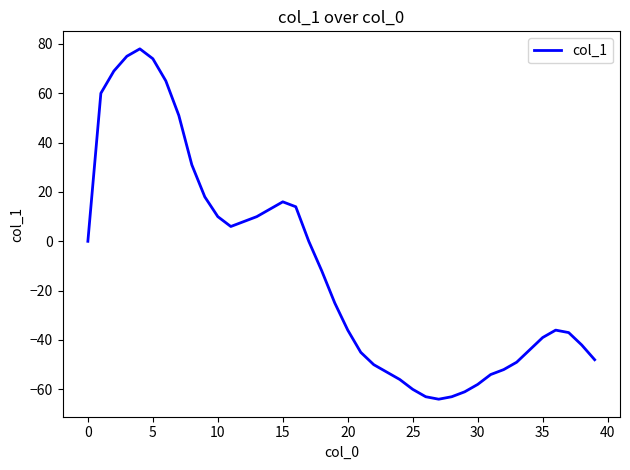

What is the difference between the maximum and minimum values?

142